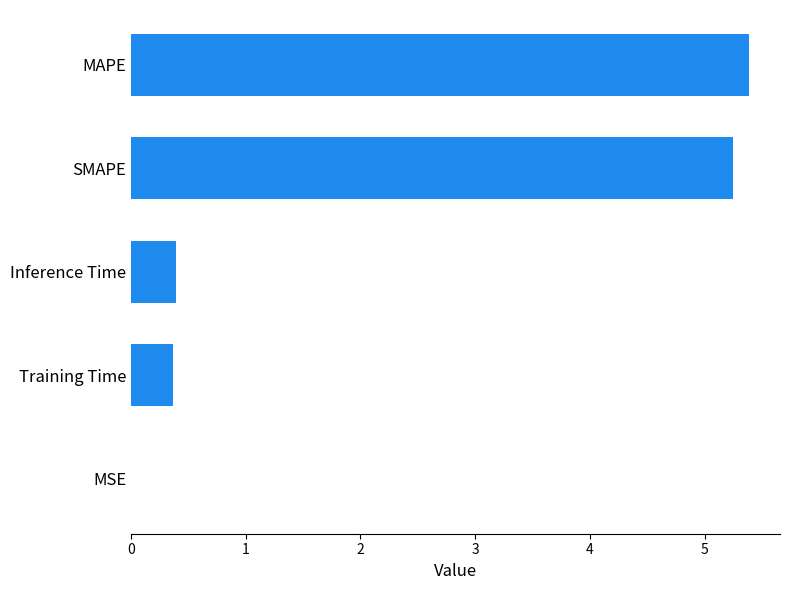

Are the bars horizontal?

Yes